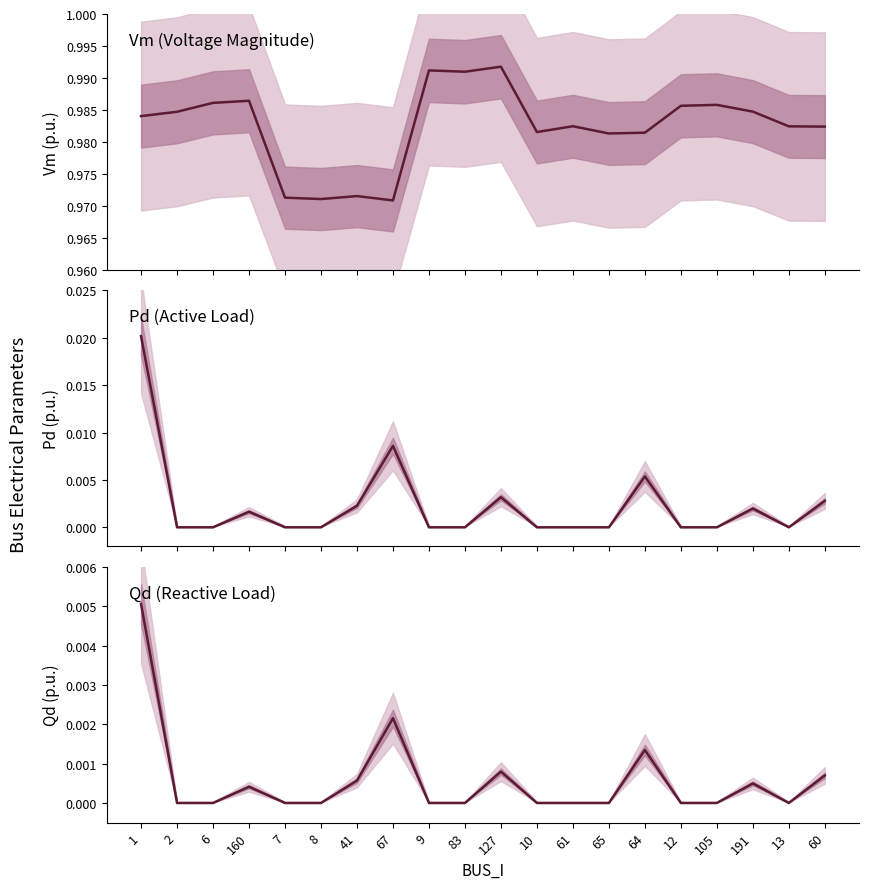

How many lines are shown in the chart?

3